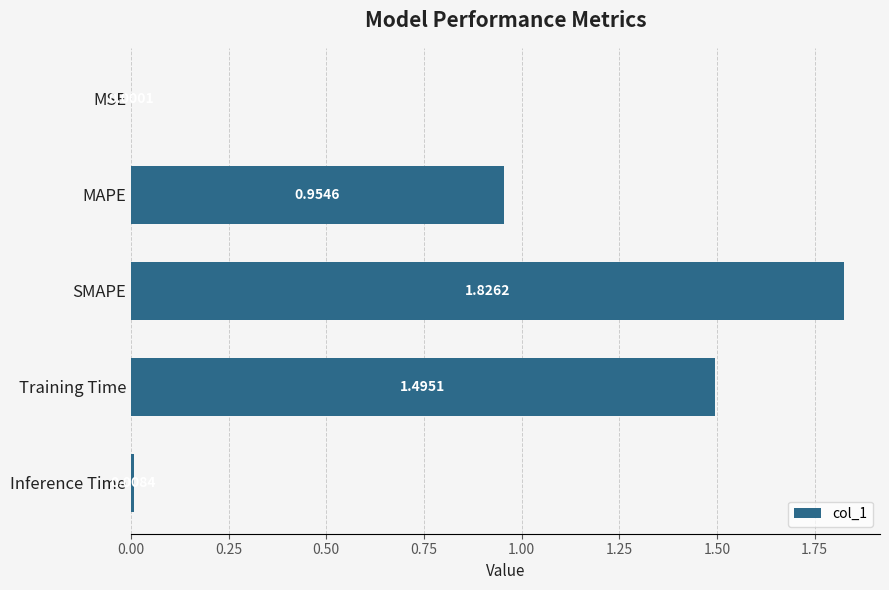

Are the bars horizontal?

Yes